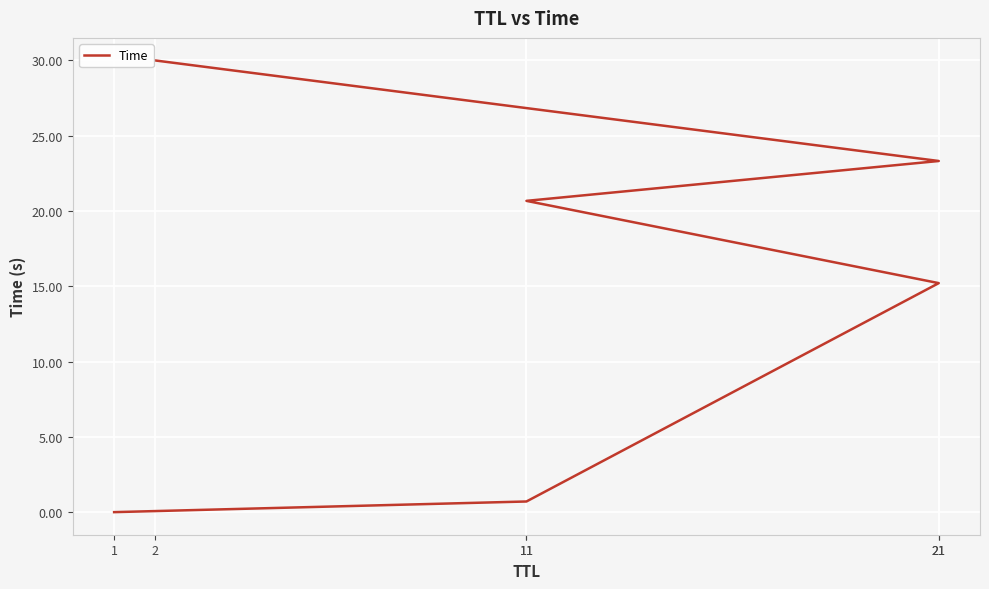

True or false: there are more than 2 points higher than both neighbors.

False